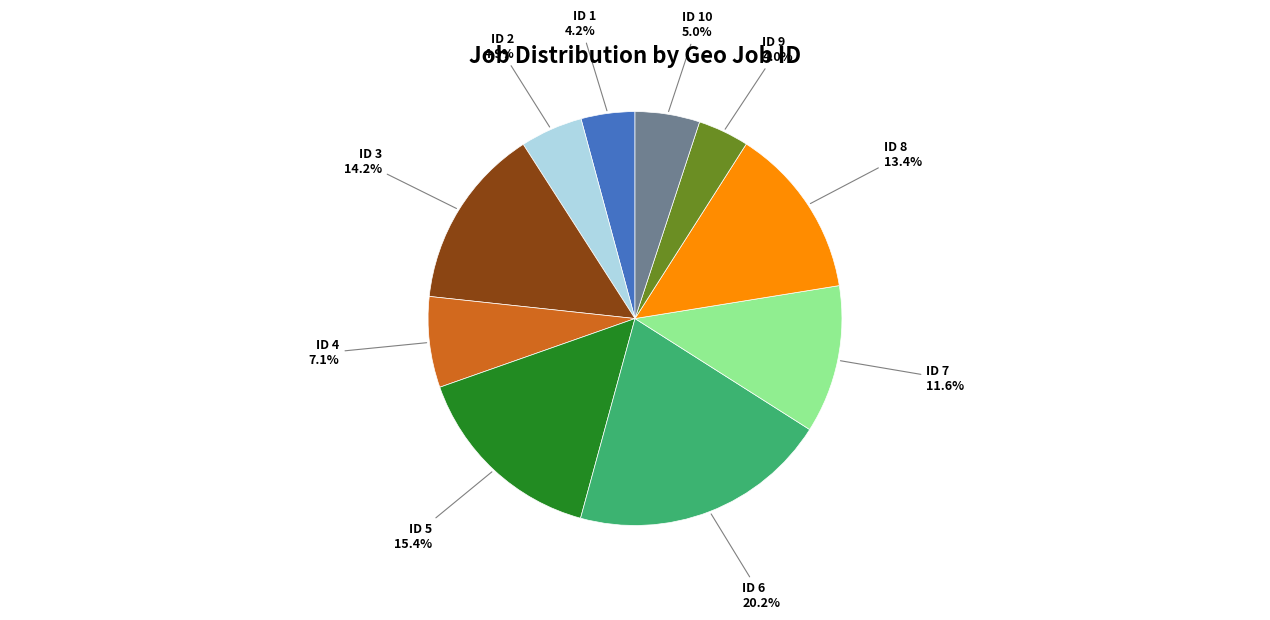

What is the ratio of the value at ID 1 to the value at ID 3?

0.3